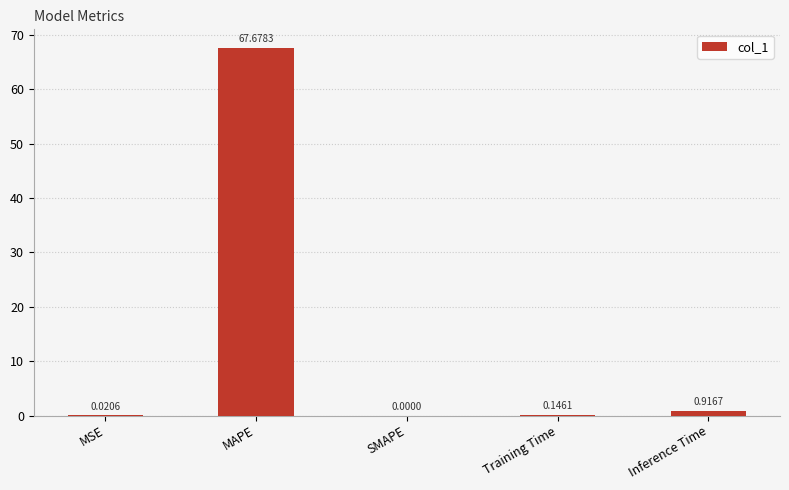

What is the sum of all values?

68.8